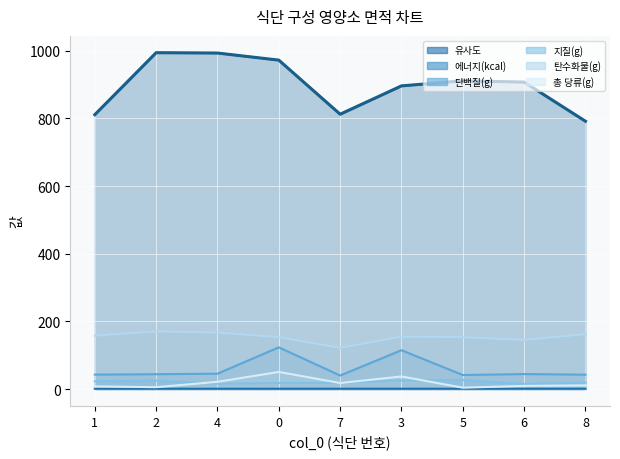

Which has a higher value, 5 or 3?

3